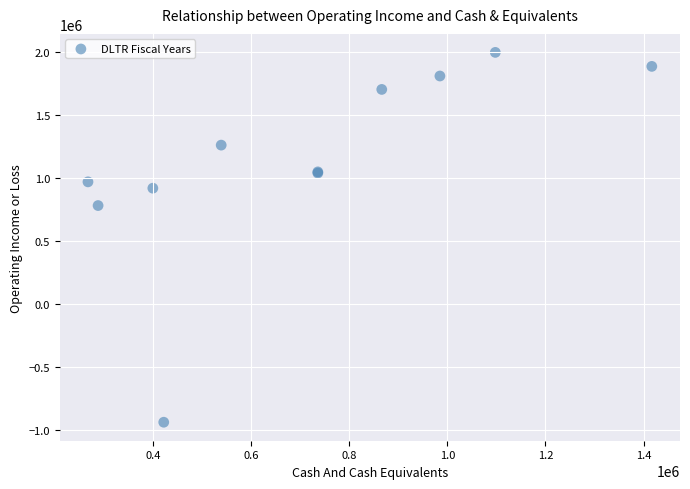

What Y value in the scatter plot is closest to 529800?

782100